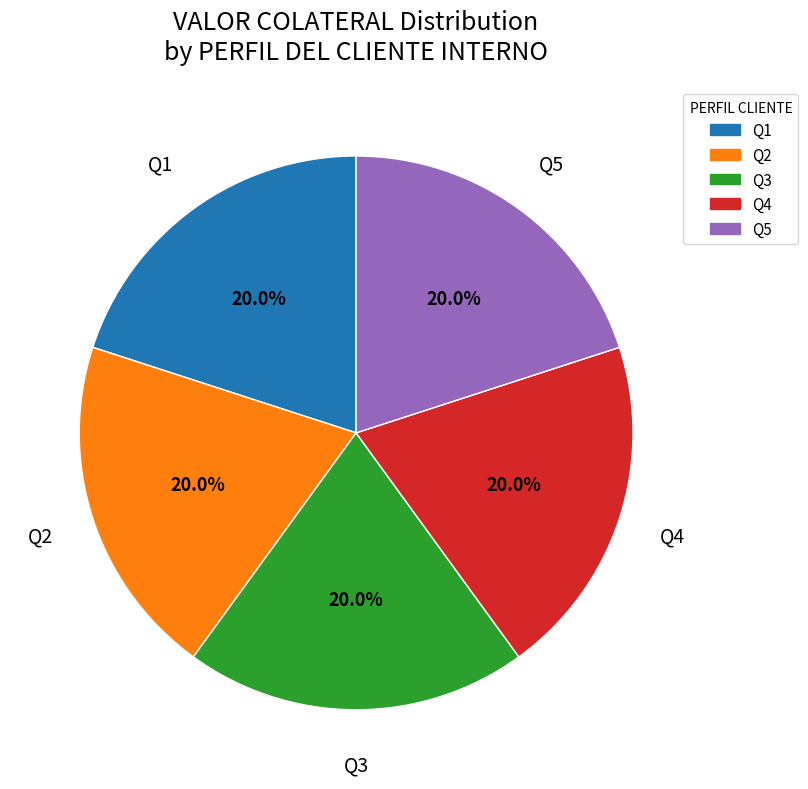

Does any single category account for the majority?

No